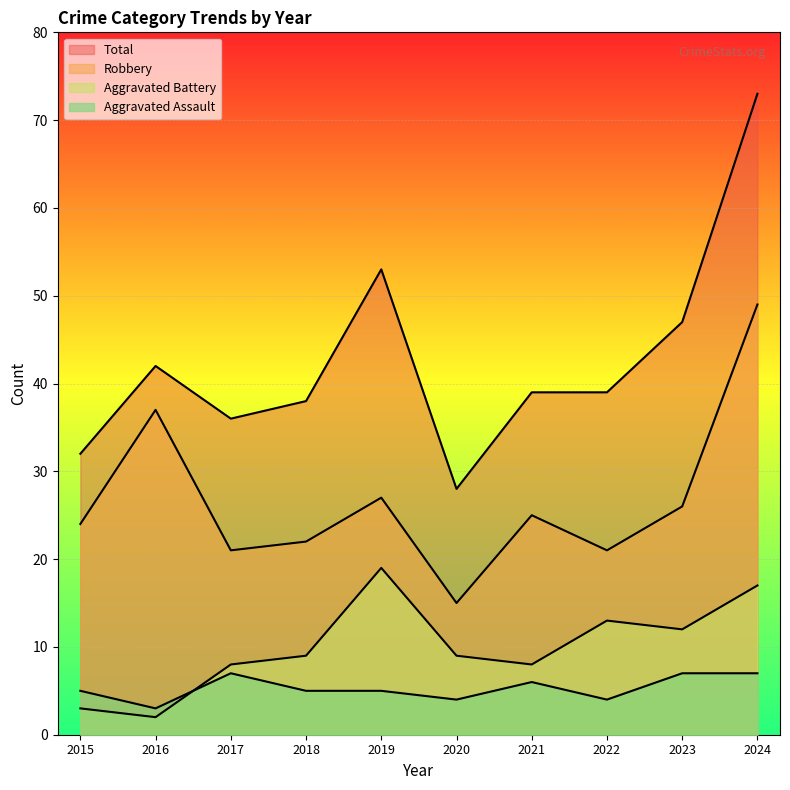

How many categories are shown in the chart?

10